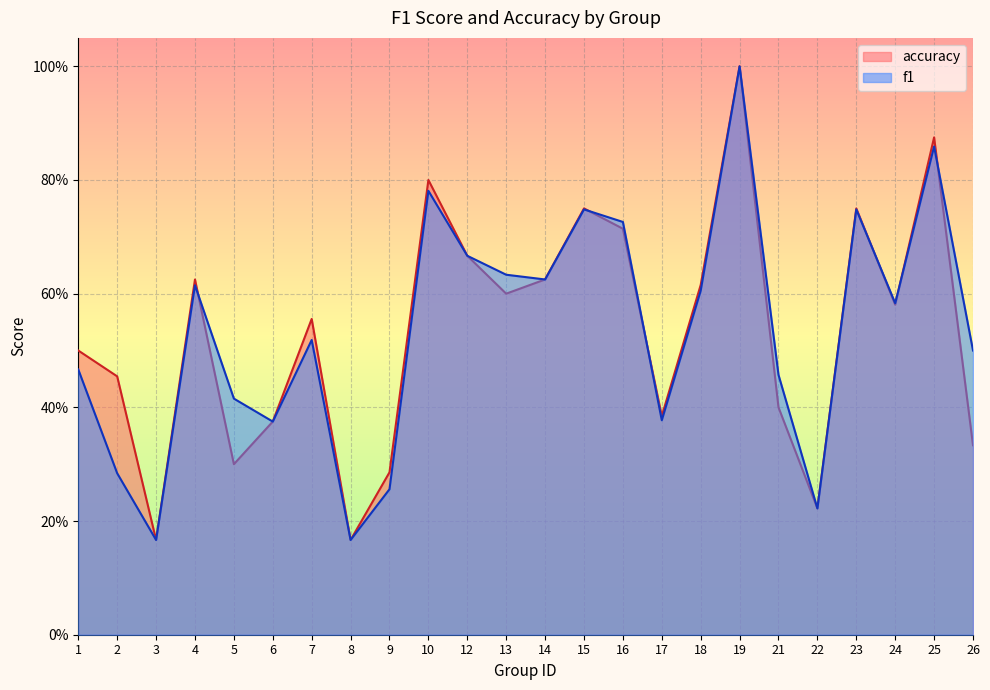

Is the value of accuracy at 15 greater than the value of f1 at 12?

Yes